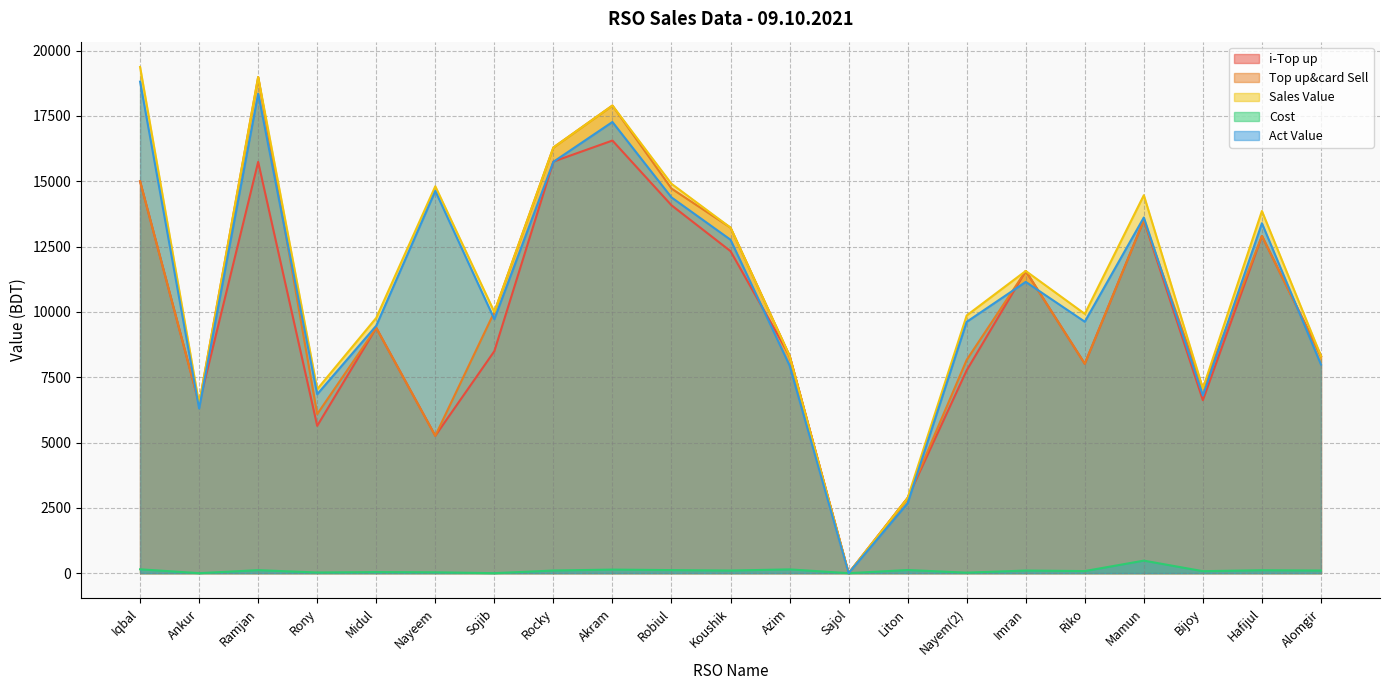

What are all the series names shown in the legend?

i-Top up, Top up&card Sell, Sales Value, Cost, Act Value